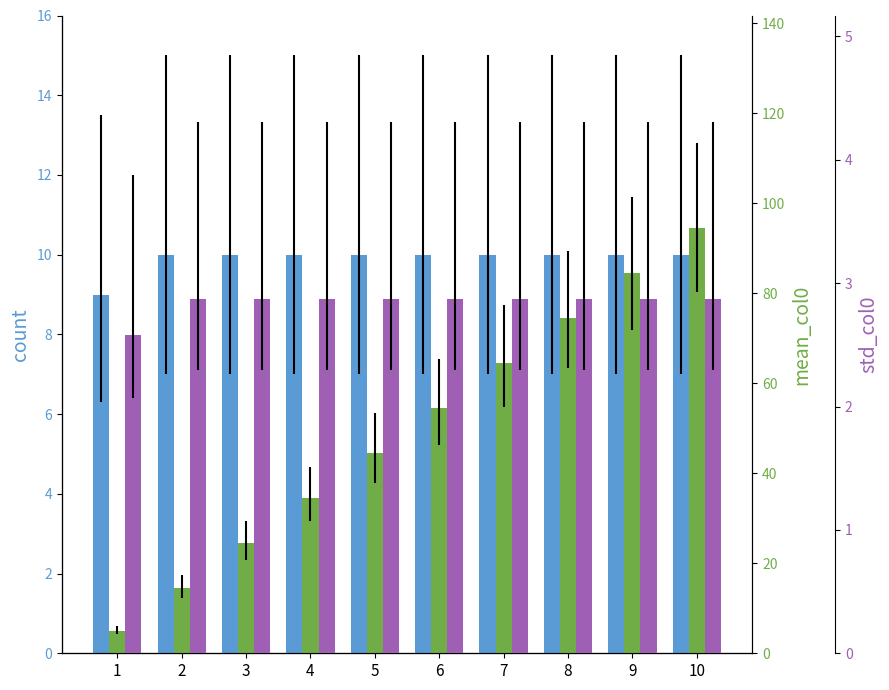

Reading left to right, extract all data points from this chart.

count: 9.0	10.0	10.0	10.0	10.0	10.0	10.0	10.0	10.0	10.0
mean_col0: 5.0	14.5	24.5	34.5	44.5	54.5	64.5	74.5	84.5	94.5
std_col0: 2.6	2.9	2.9	2.9	2.9	2.9	2.9	2.9	2.9	2.9